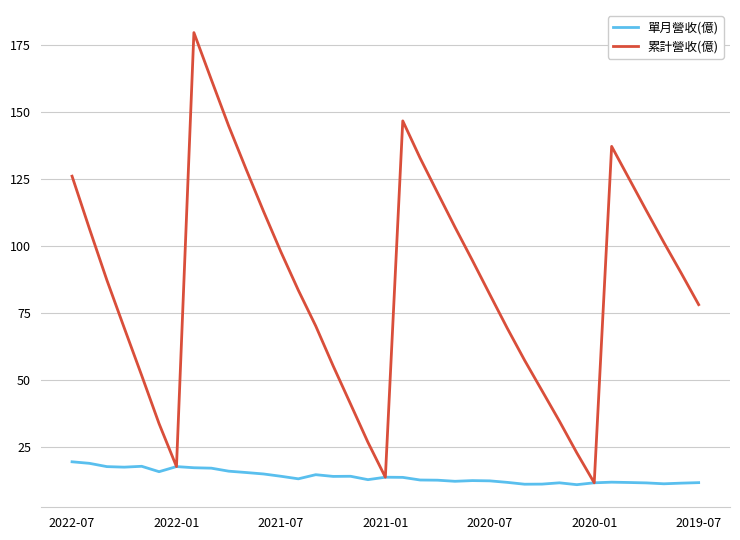

Which series has the largest total across all categories?

累計營收(億)